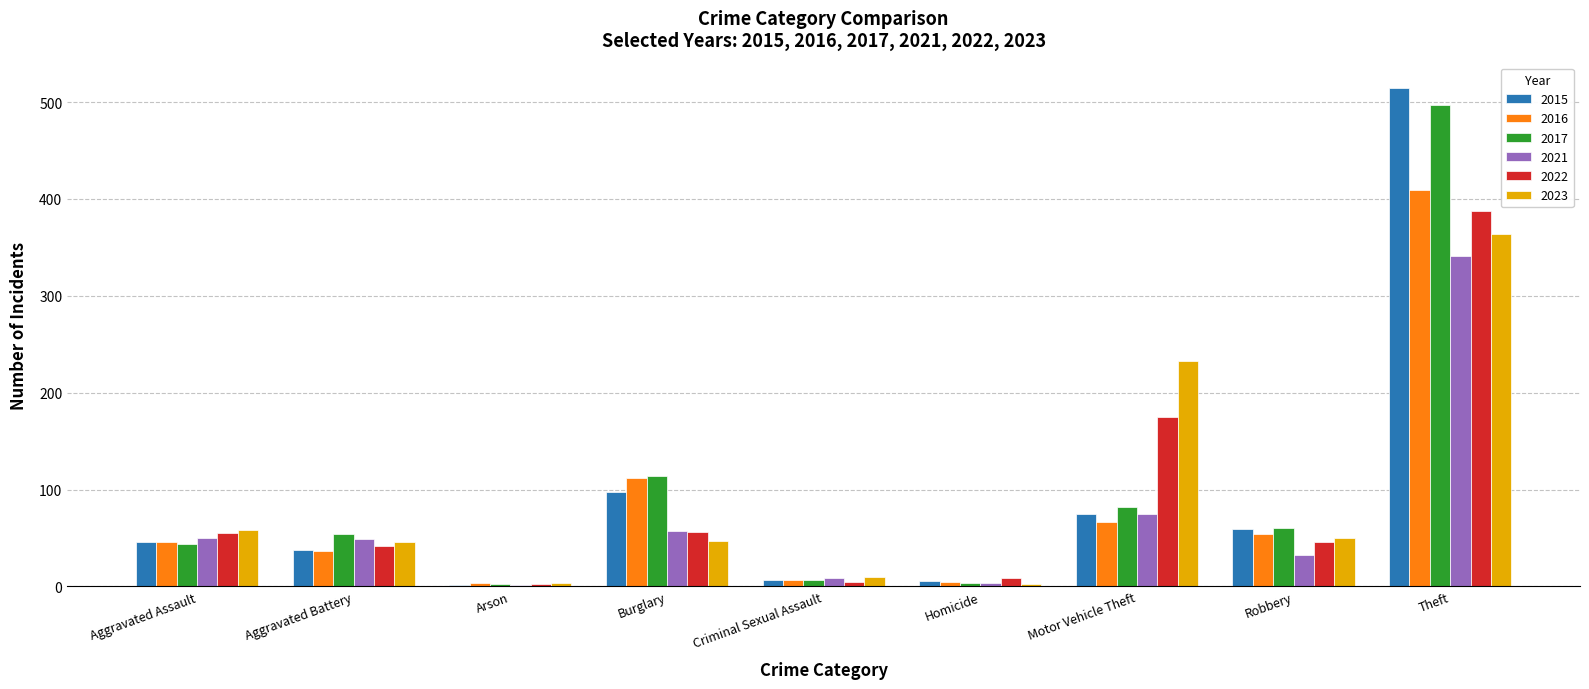

What is the sum of the 2017 values at Criminal Sexual Assault and Aggravated Battery?

61